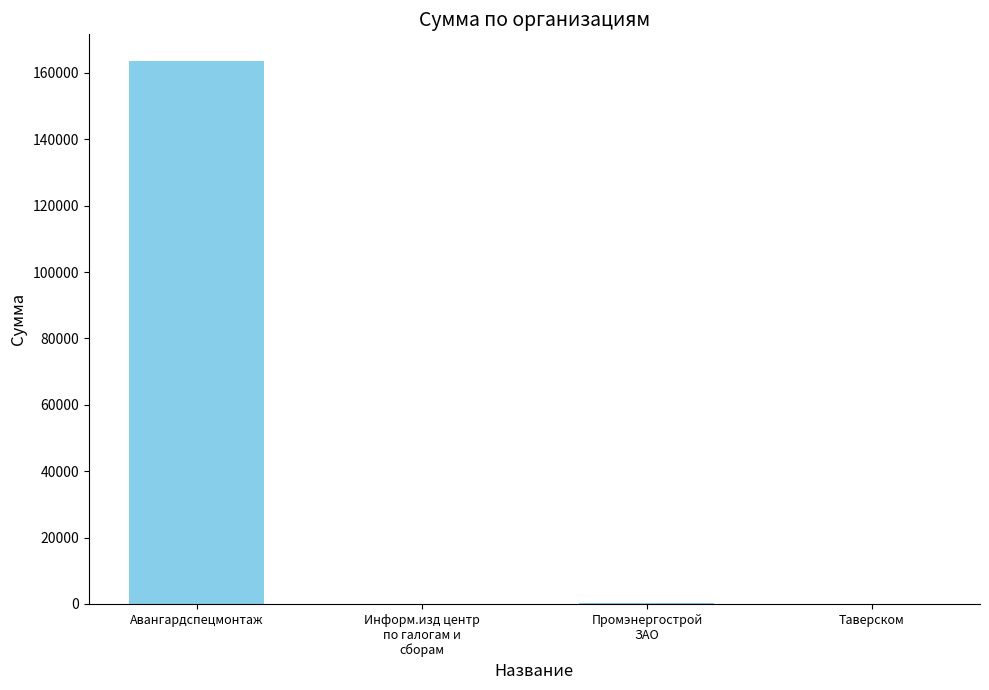

What is the sum of all values?

163873.0